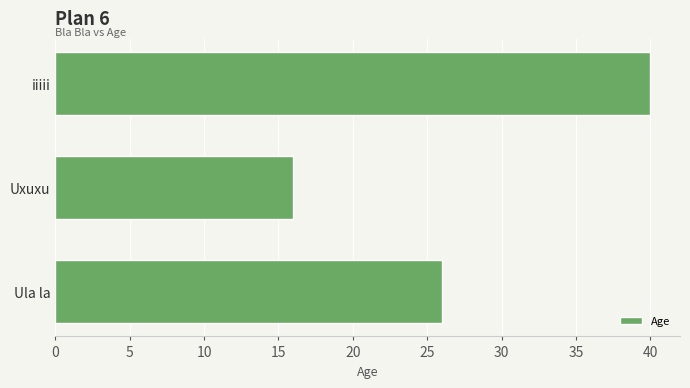

Is it true that the value at iiiii is 11?

False